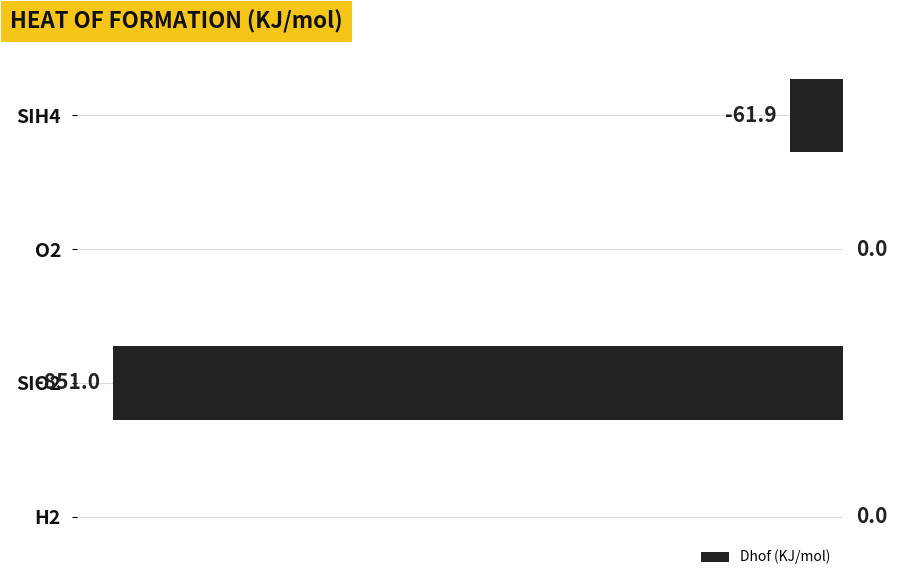

At which label is the value closest to -425?

SIH4